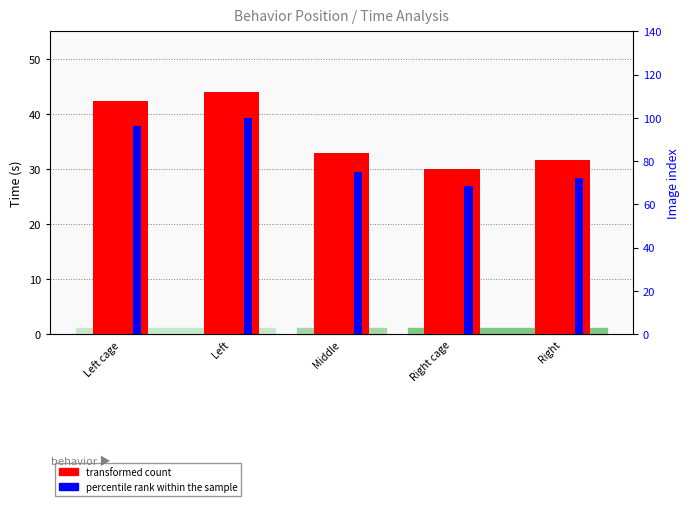

Which series changed the most between Left and Right cage?

percentile rank within the sample